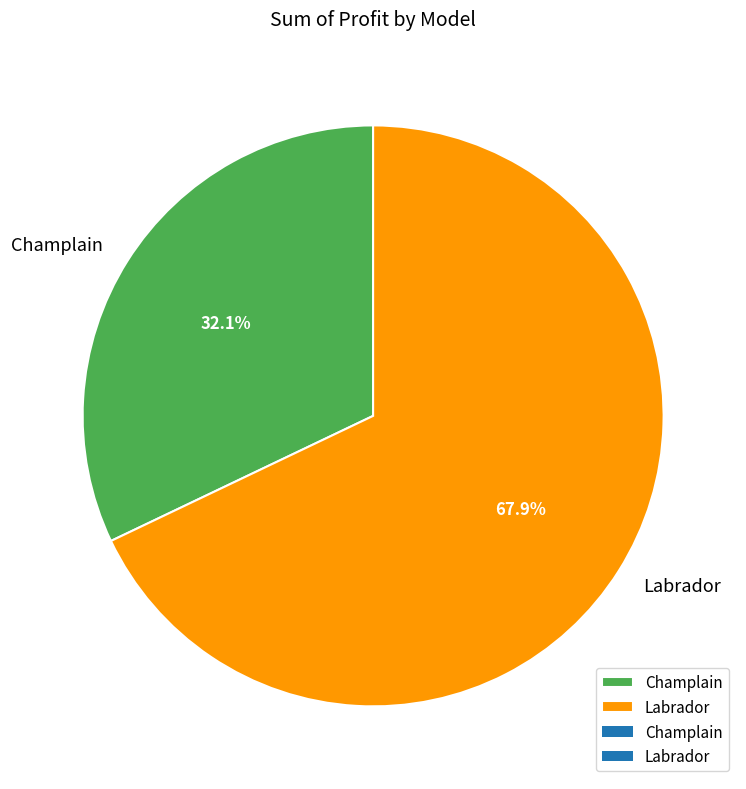

The Labrador slice represents 79% of the pie. True or false?

False